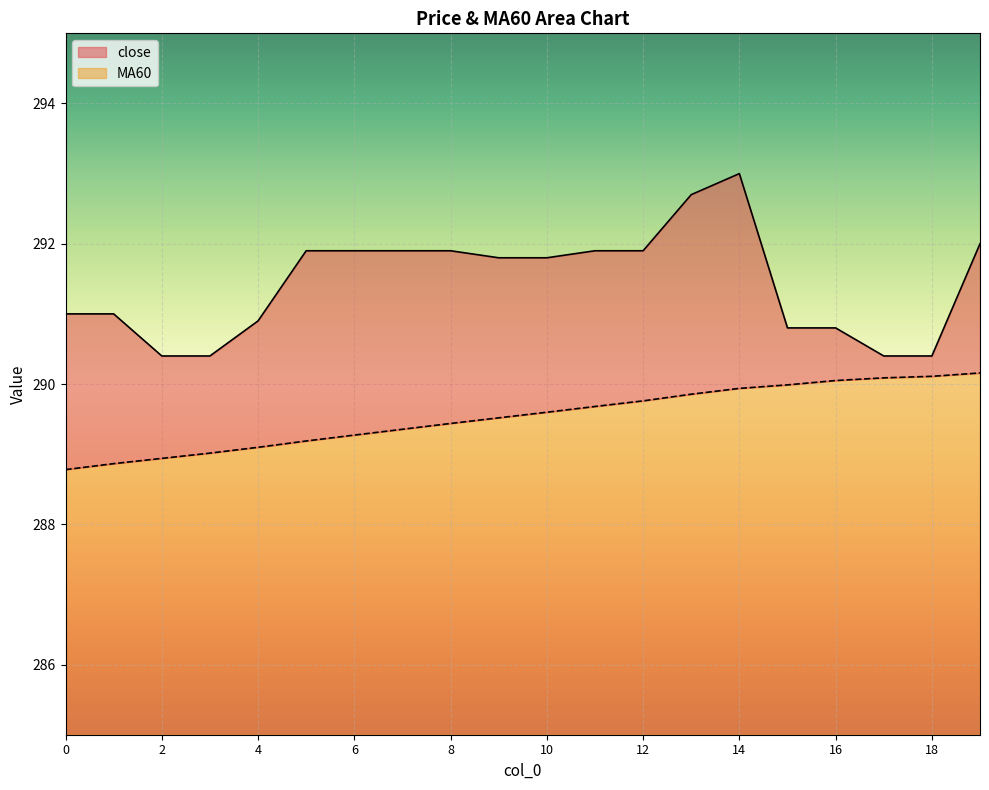

Which category has the highest value across all series?

14